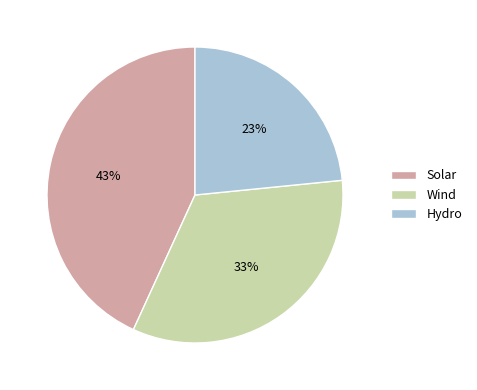

To the nearest percent, what portion does Solar represent?

43%